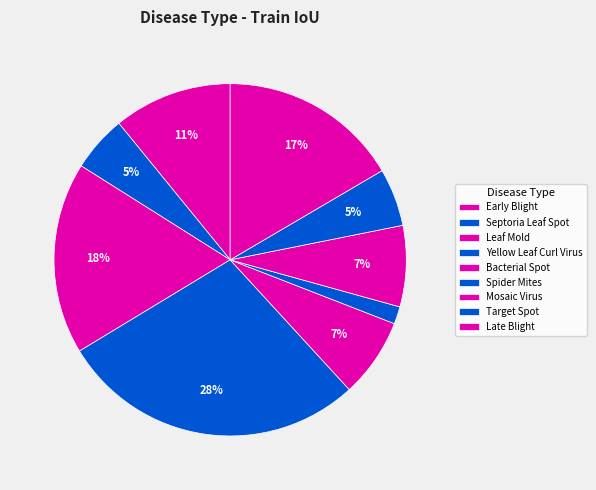

Count the number of slices in the pie.

9